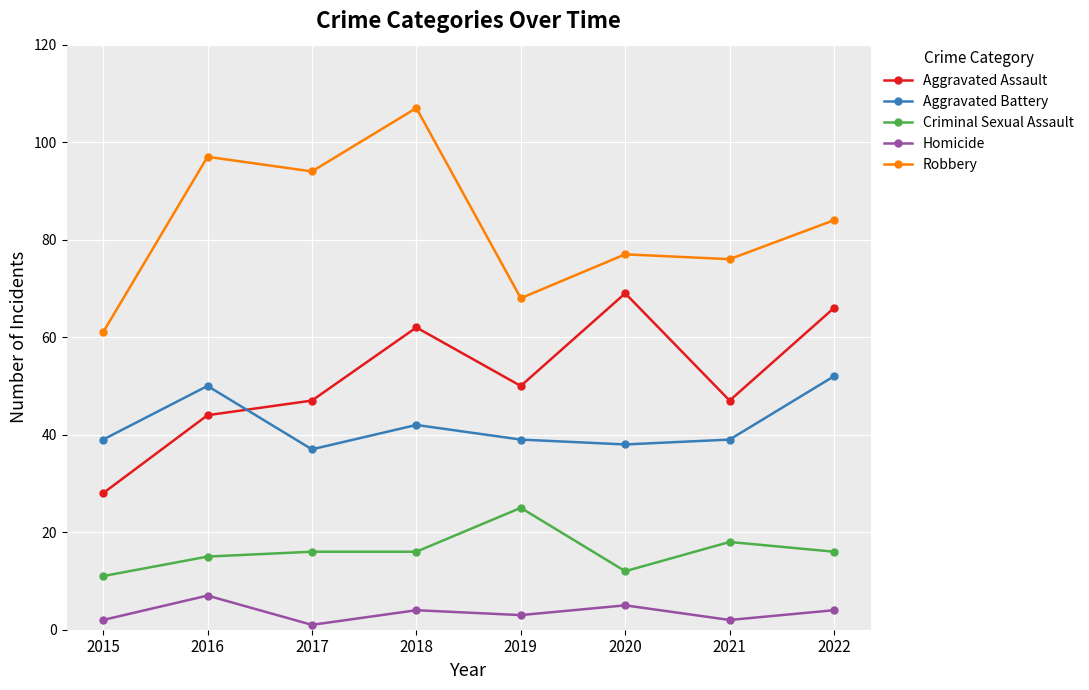

What is the minimum value for Robbery?

61